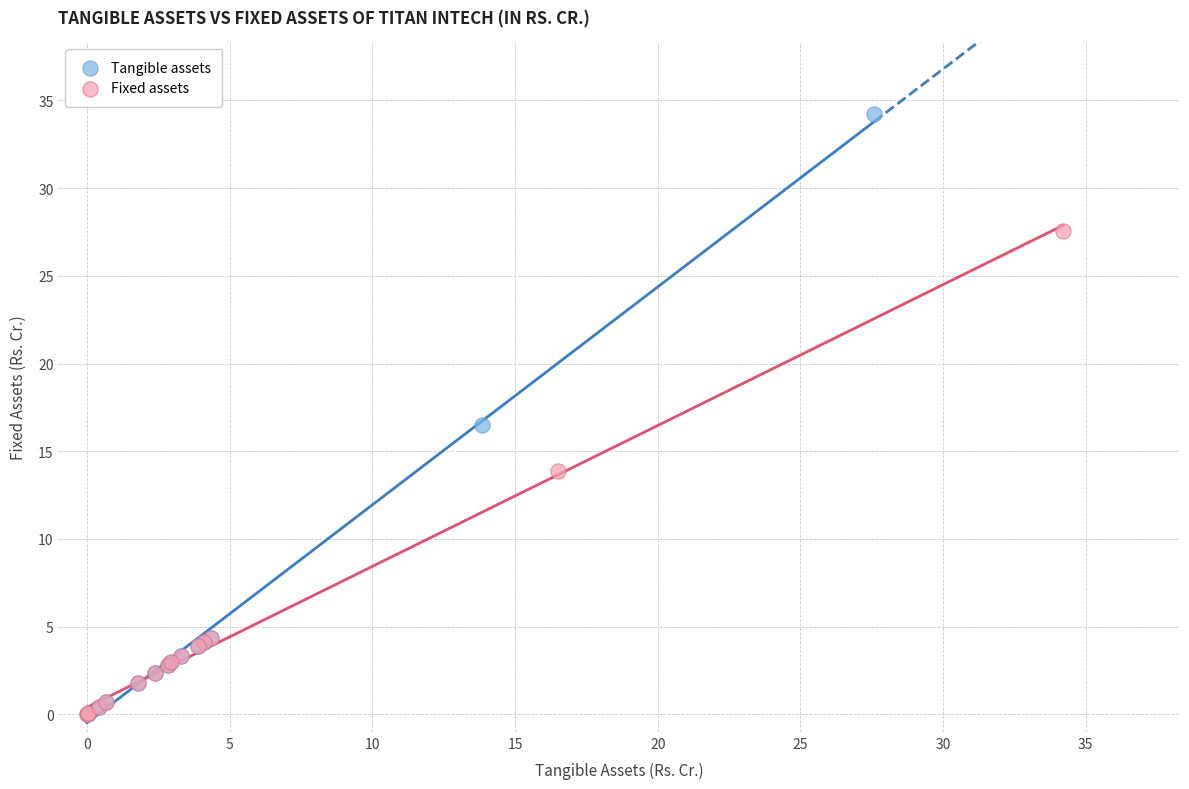

Which series reaches the maximum Y coordinate?

Tangible assets